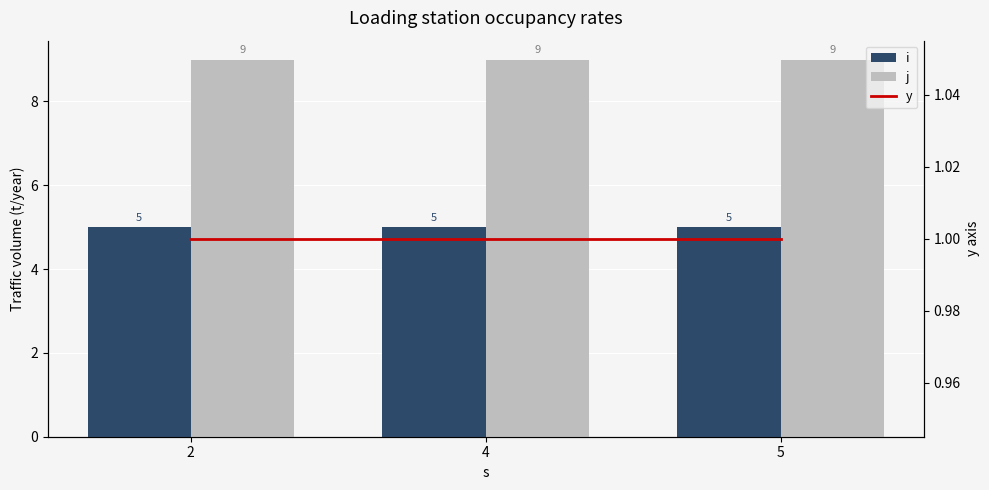

At which category is the sum across all series the highest?

2